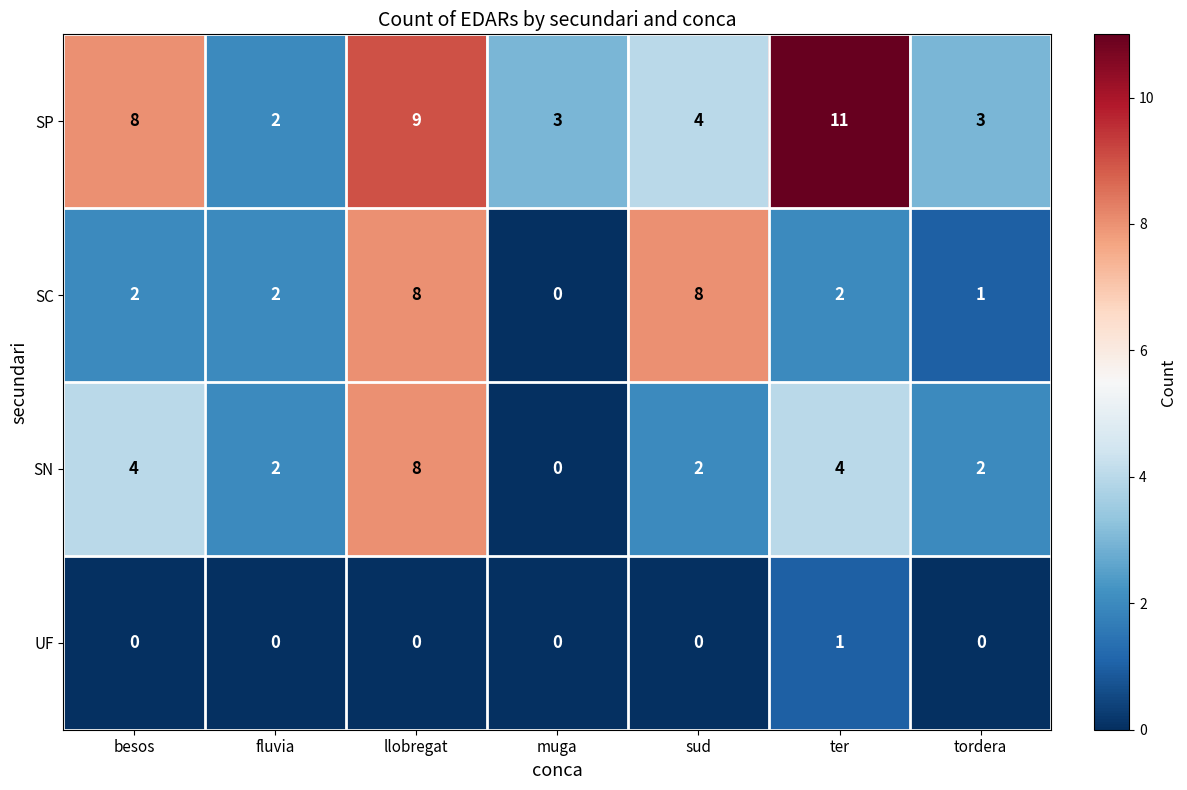

Count the number of data series in this chart.

4